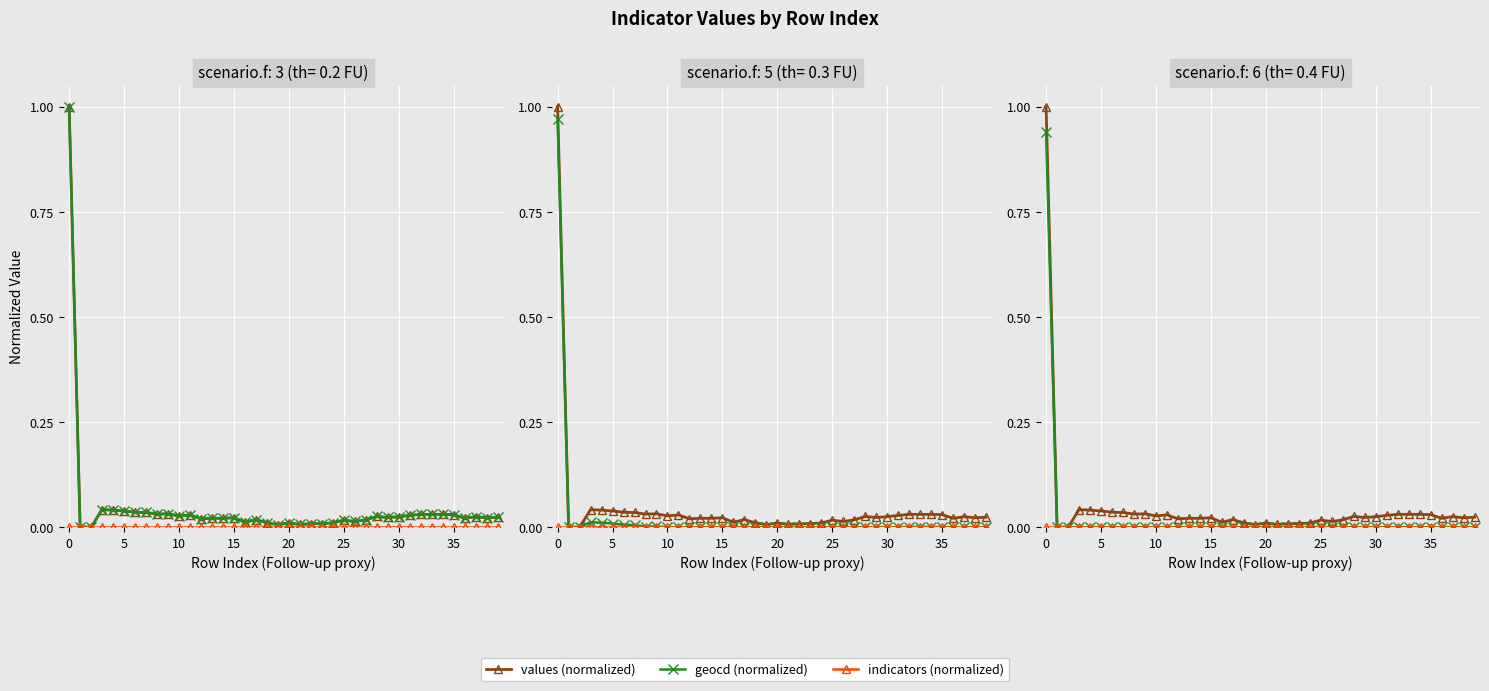

Is the value of values (normalized) at 13 greater than the value of geocd (normalized) at 38?

Yes